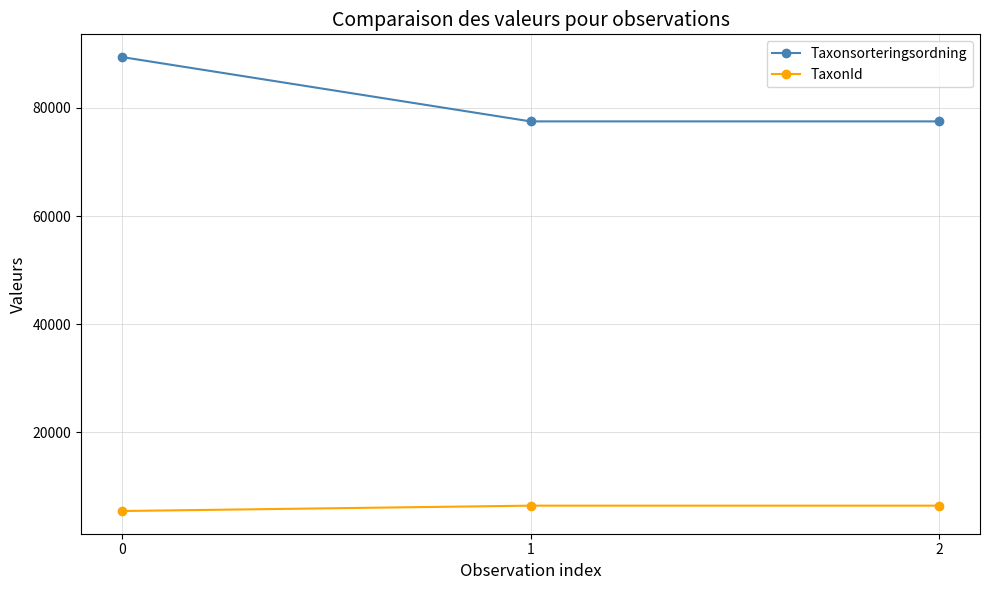

What is the sum of the Taxonsorteringsordning values at 1 and 2?

155012